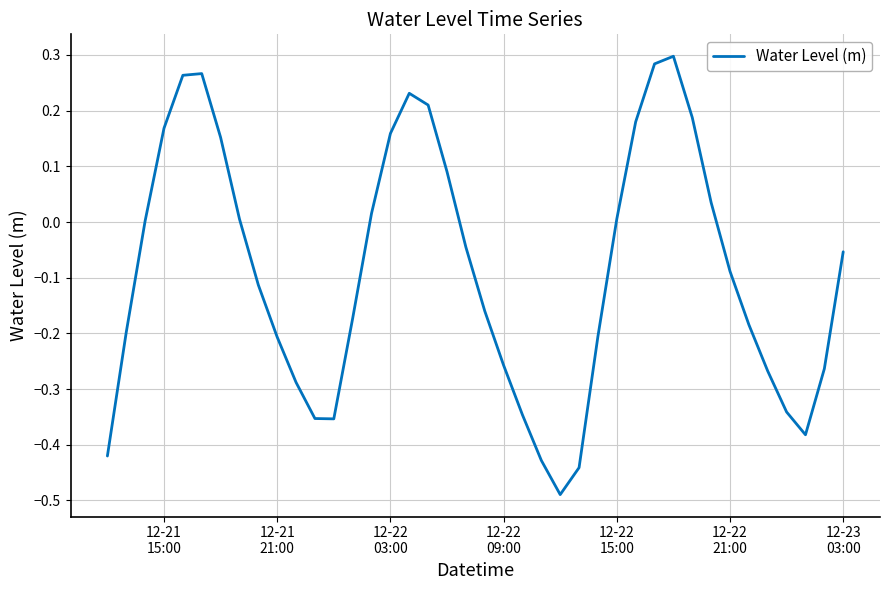

What is the difference between the maximum and minimum values?

0.8